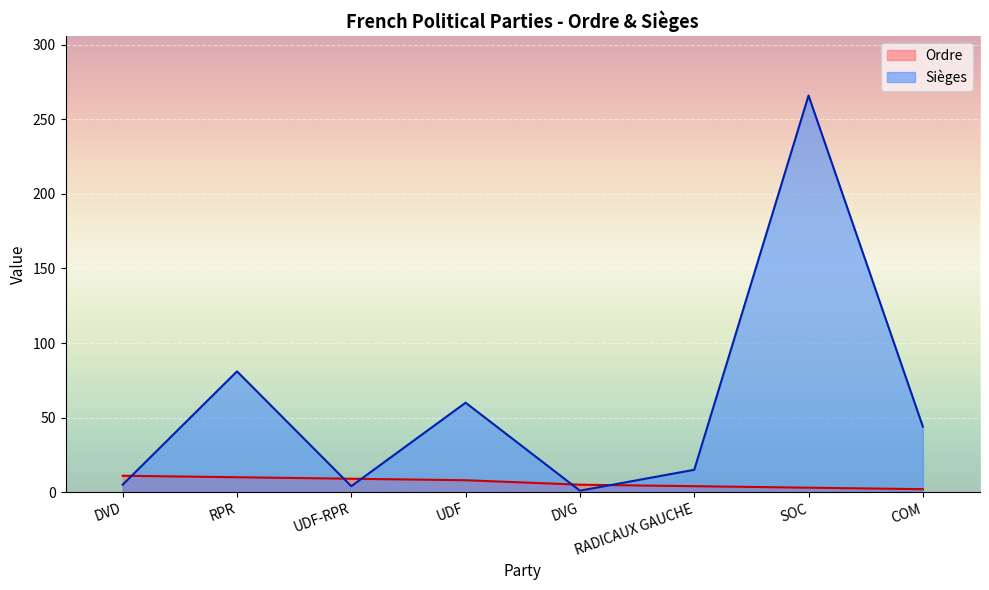

Rank the series at SOC from highest to lowest value.

Sièges, Ordre